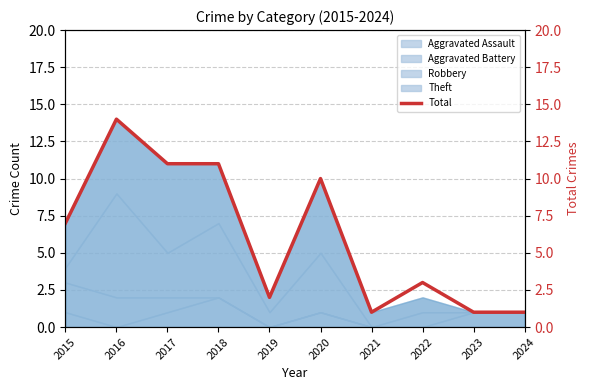

Between 2018 and 2024, which is larger?

2018